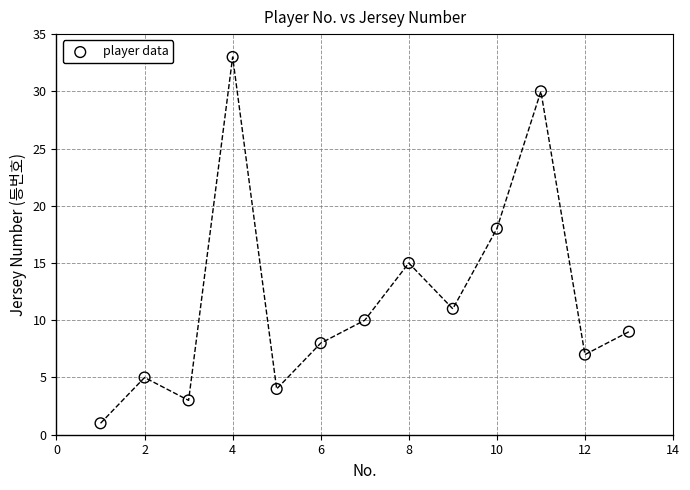

What is the range of Y values (max minus min)?

32